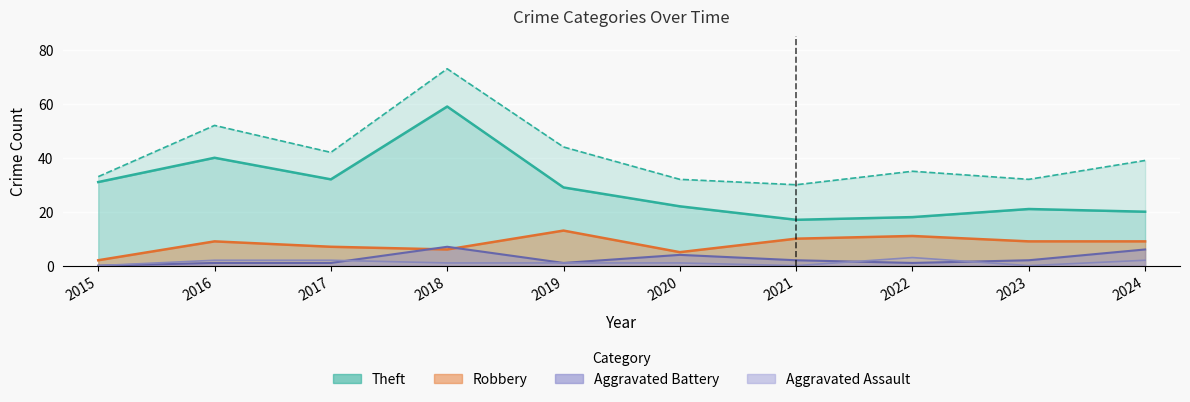

How many positive values does the Aggravated Battery series have?

9